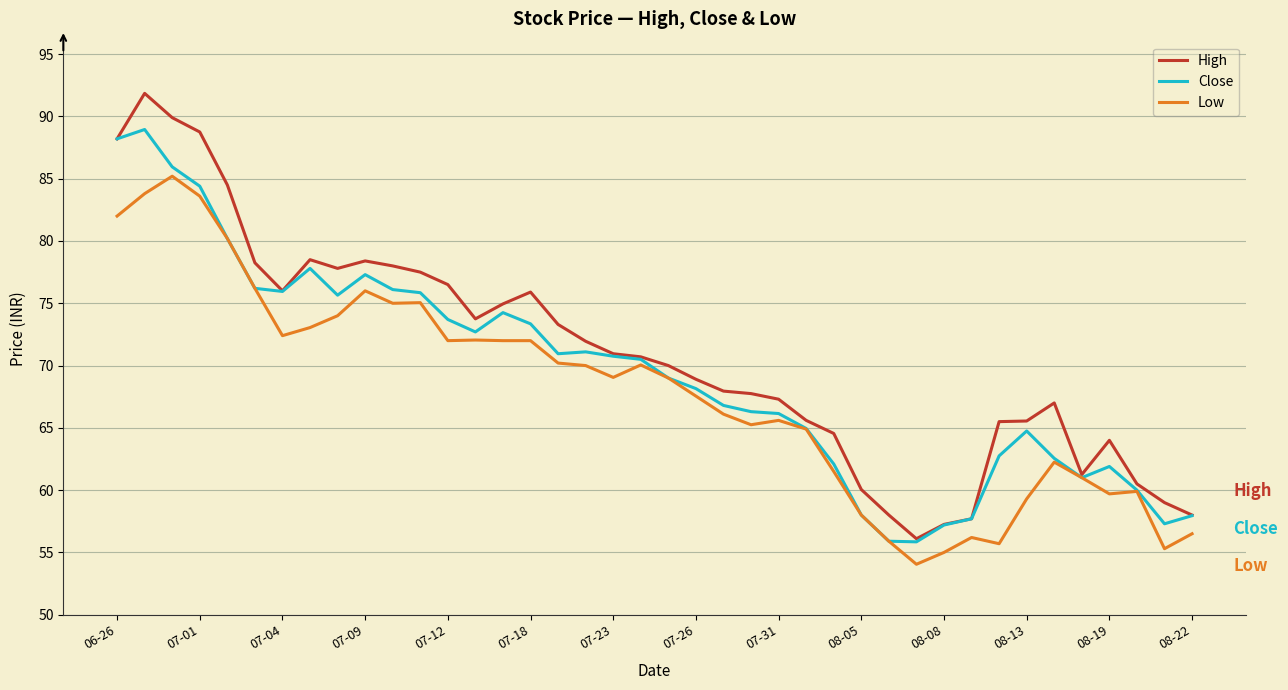

Rank the series by their maximum value, from lowest to highest.

Low, Close, High